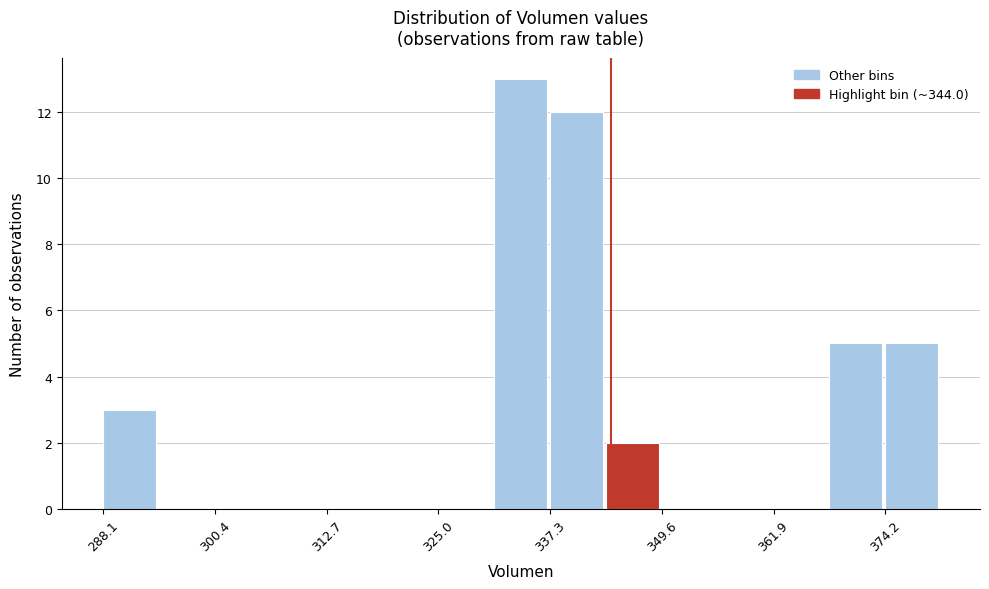

Read against the x-axis, roughly where is the centre of the tallest bar?

334